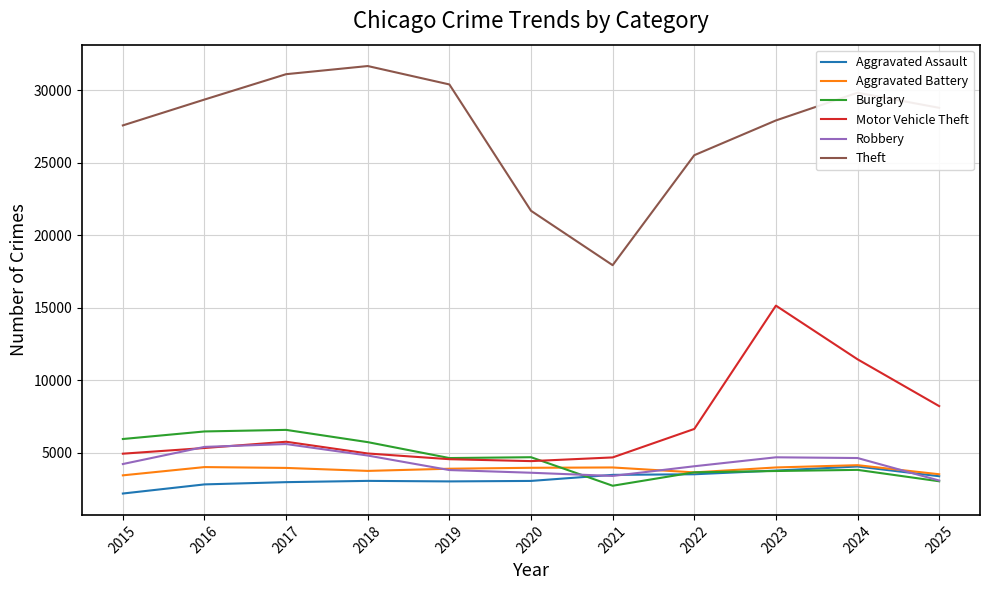

What is the difference between the maximum and second lowest values in the Aggravated Assault series?

1233